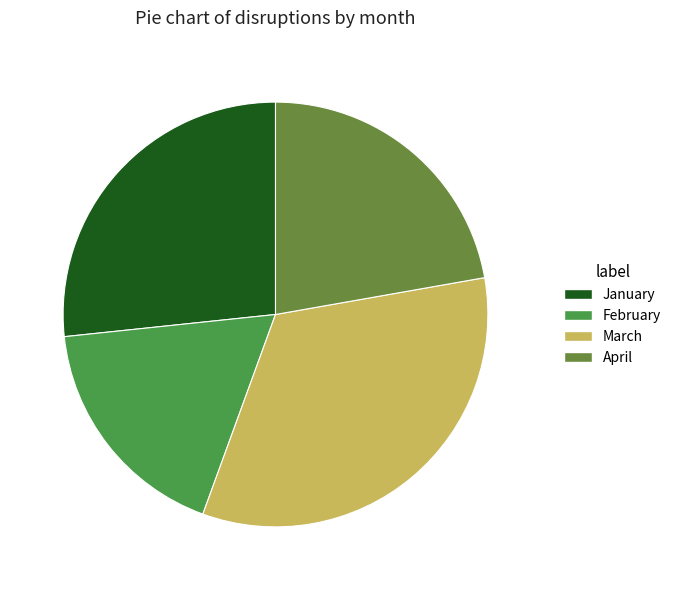

Which category has the smallest portion of the pie?

February